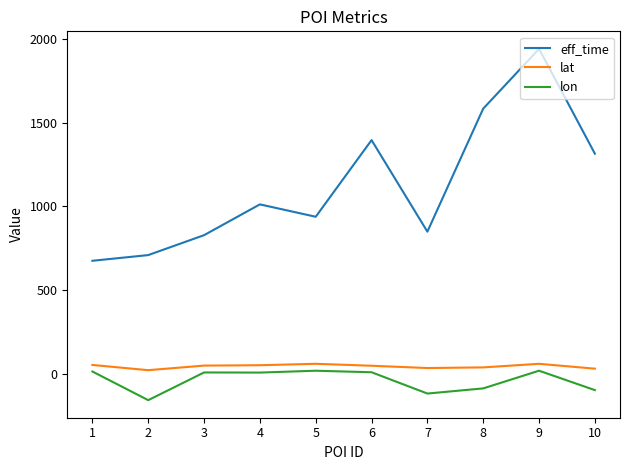

True or false: lon and lat cross at least once.

False